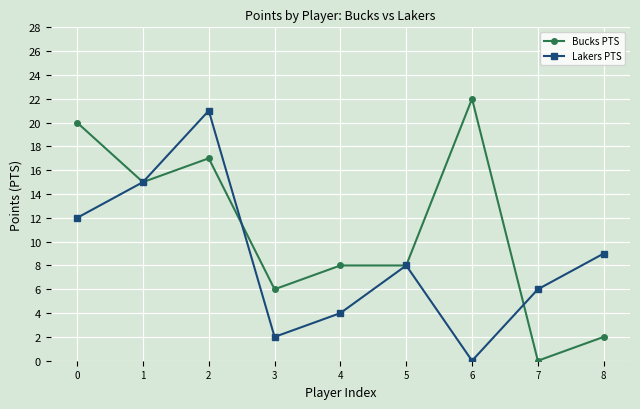

Rank the series by their average value, from lowest to highest.

Lakers PTS, Bucks PTS